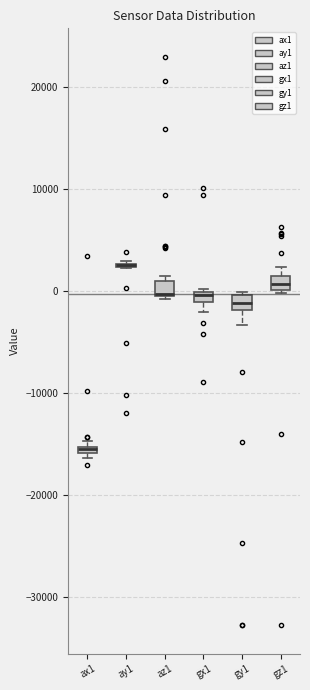

Where does the lower whisker of the box for gx1 end on the y-axis? The values are not printed on the chart, so give them approximately, as read against the axis.

-2000